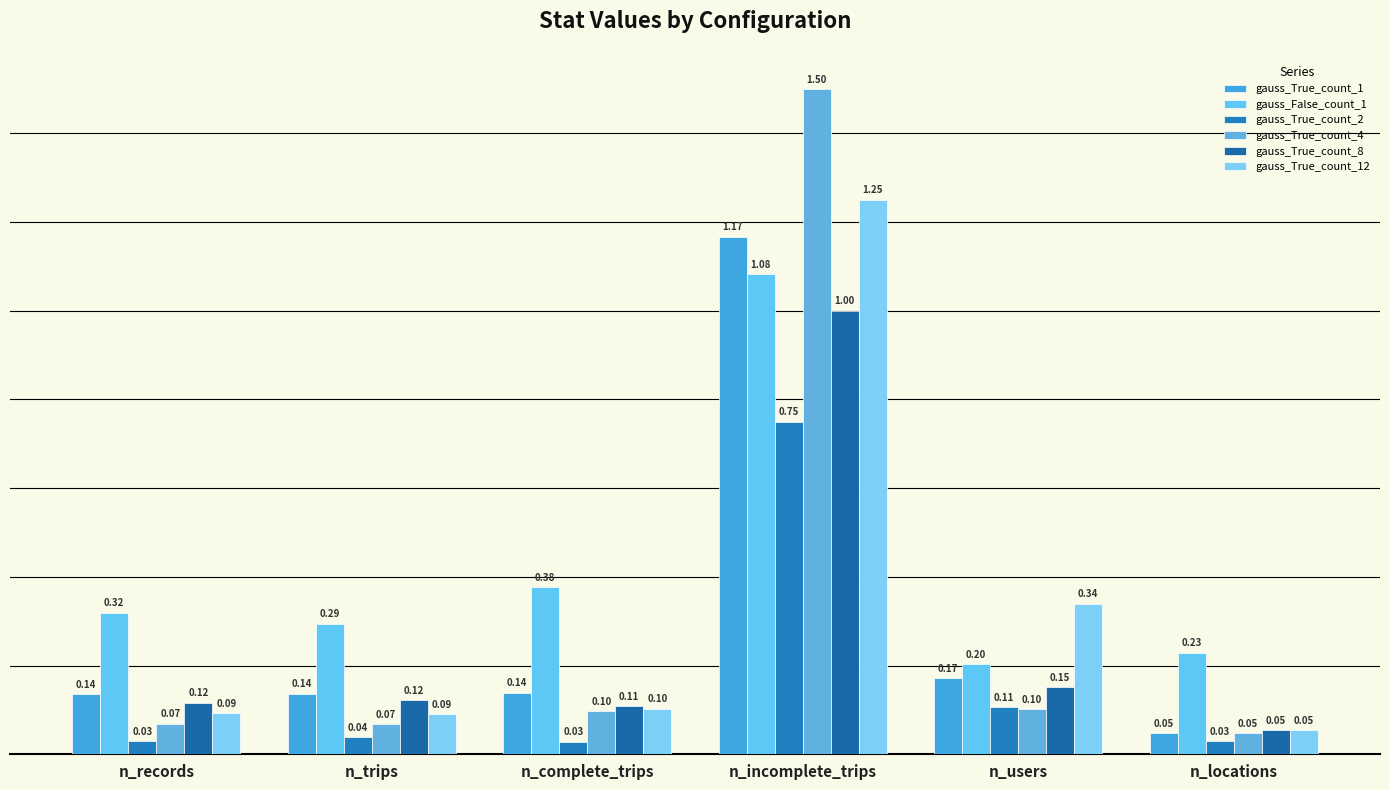

List the series in order of their peak value, lowest first.

gauss_True_count_2, gauss_True_count_8, gauss_False_count_1, gauss_True_count_1, gauss_True_count_12, gauss_True_count_4